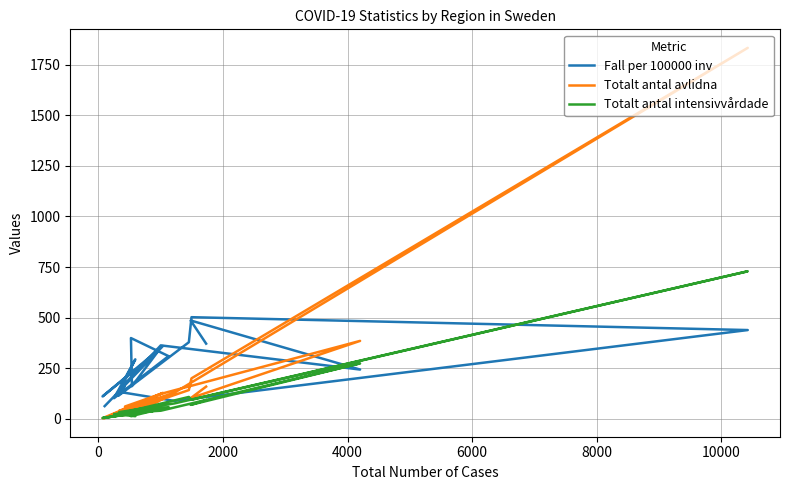

What is the smallest value displayed?

3.0